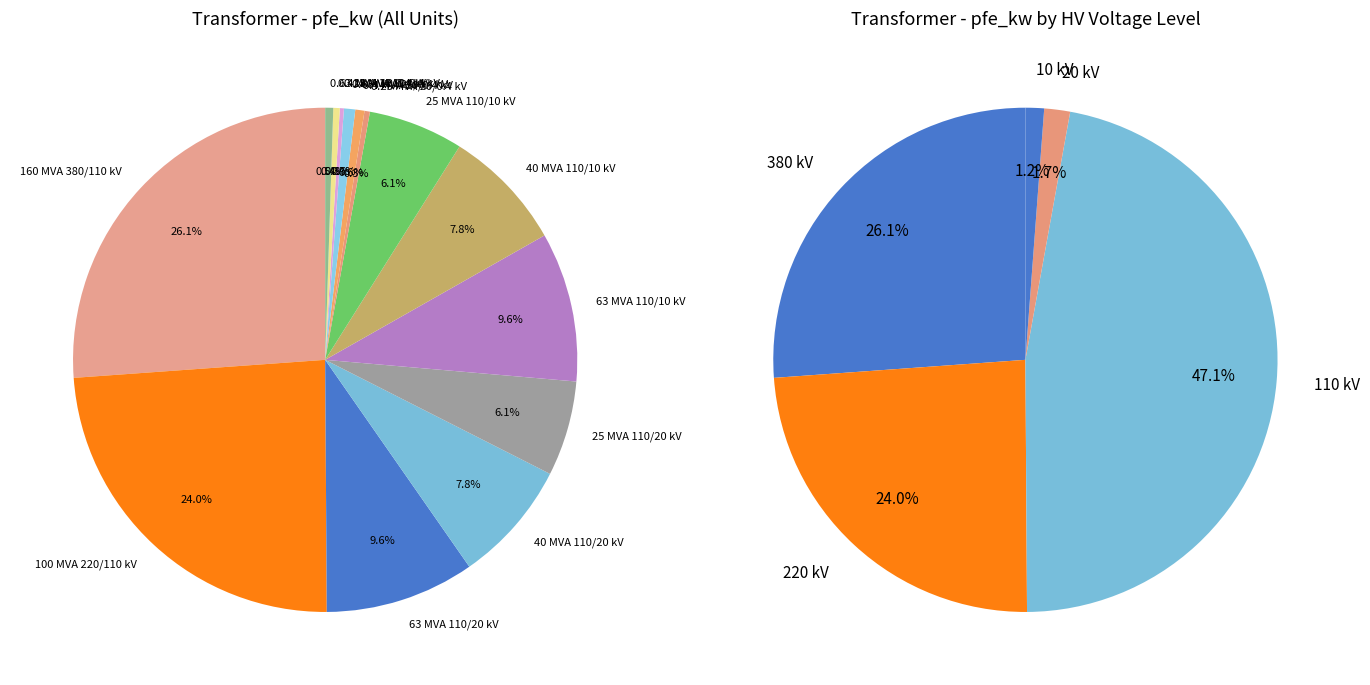

Which category has the smallest portion of the pie?

0.25 MVA 10/0.4 kV